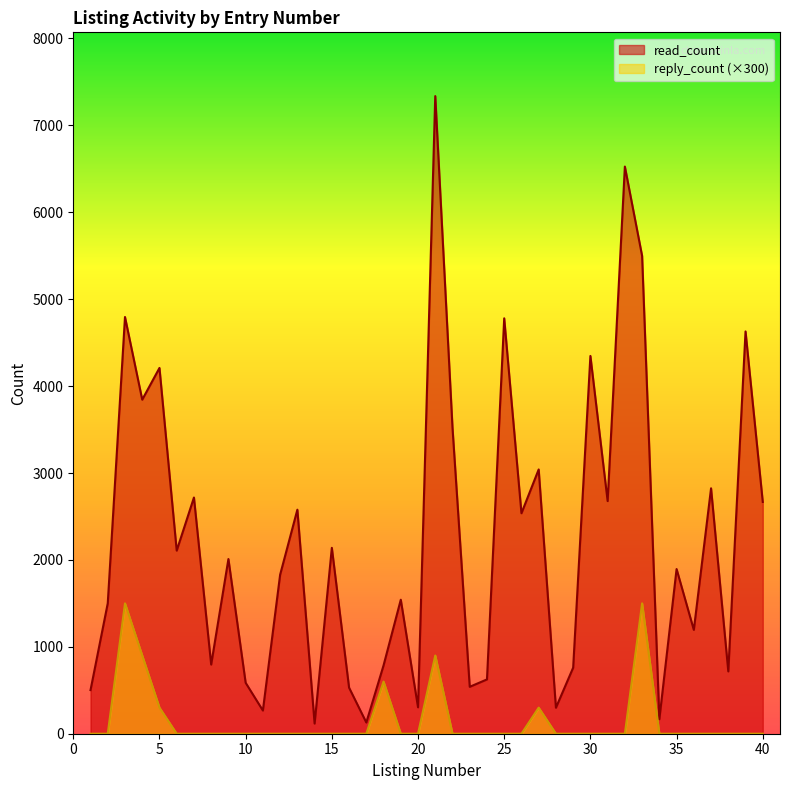

At which label does read_count reach its peak?

21